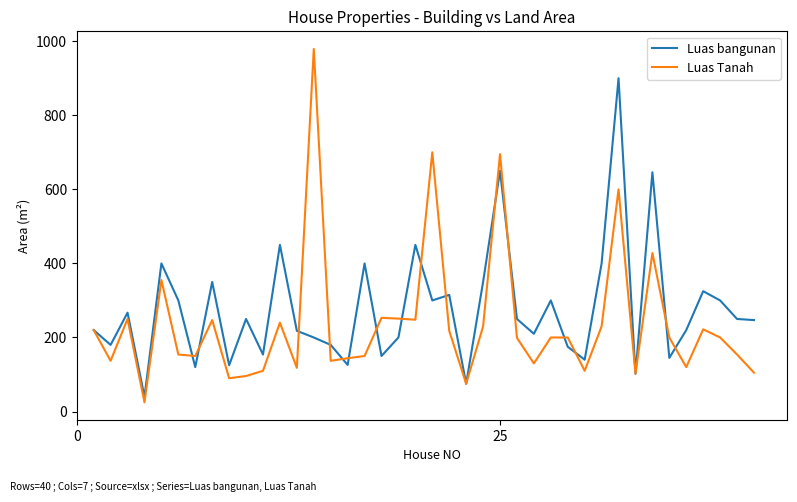

List the series in order of their peak value, lowest first.

Luas bangunan, Luas Tanah